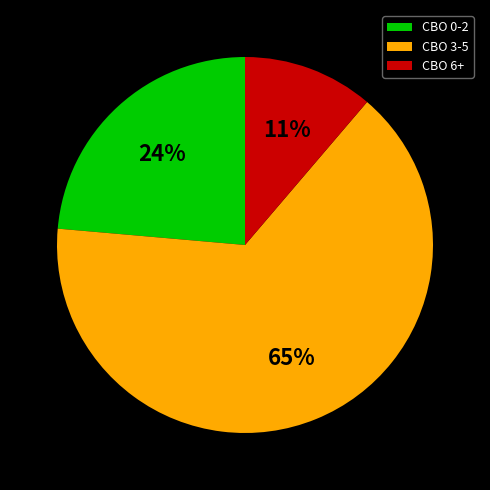

Between CBO 3-5 and CBO 0-2, which is larger?

CBO 3-5